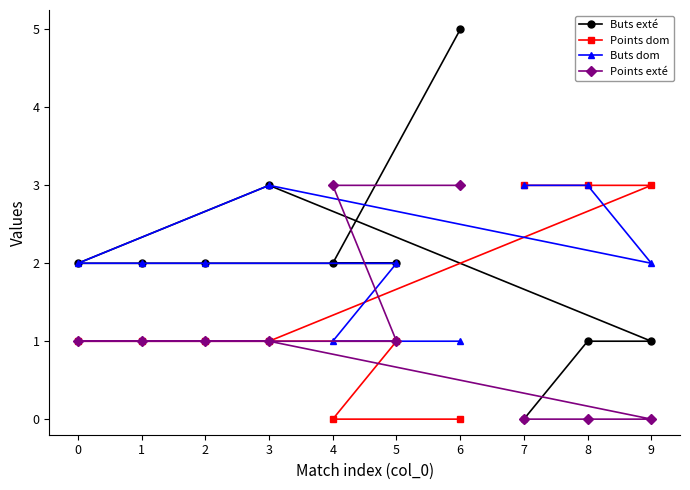

What is the value of the Points dom point at the 6th from the left?

1